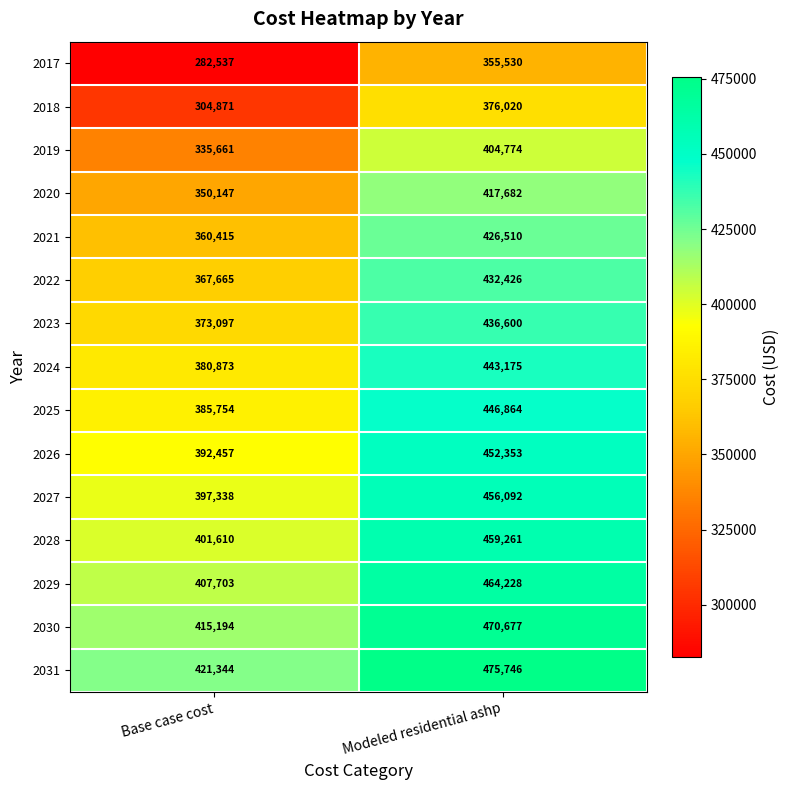

List the series in order of their peak value, highest first.

2031, 2030, 2029, 2028, 2027, 2026, 2025, 2024, 2023, 2022, 2021, 2020, 2019, 2018, 2017